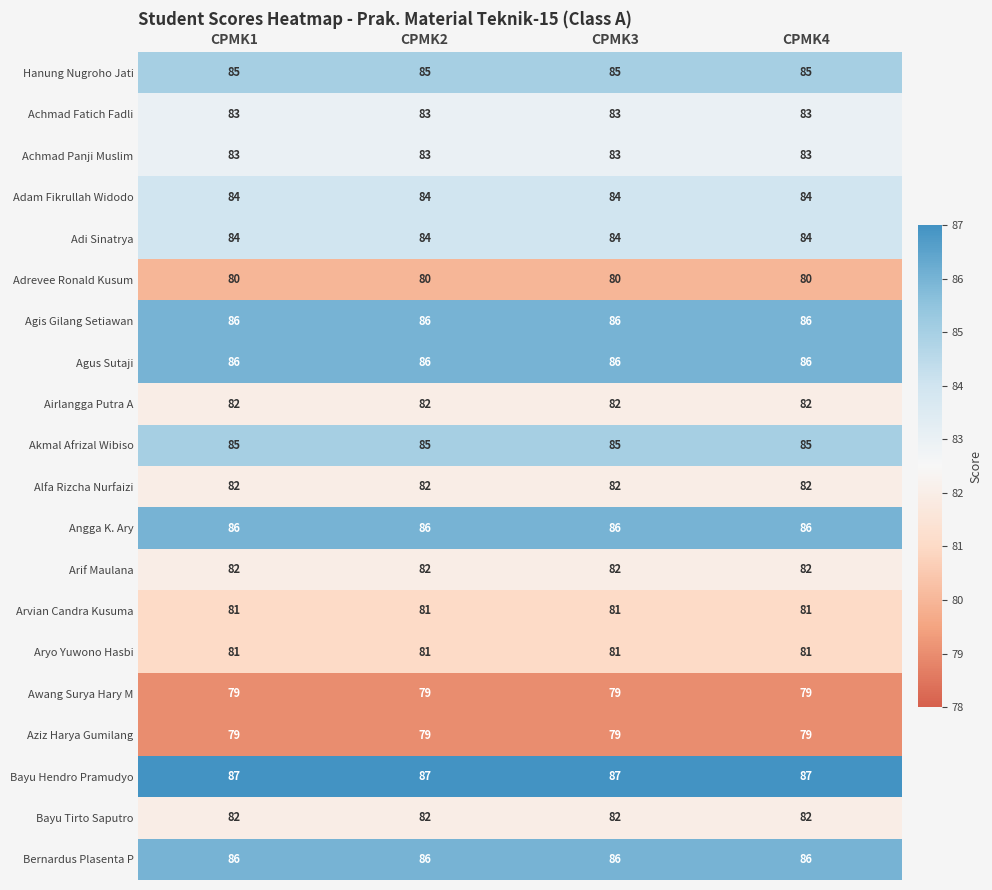

What is the total value across all series at CPMK4?

1663